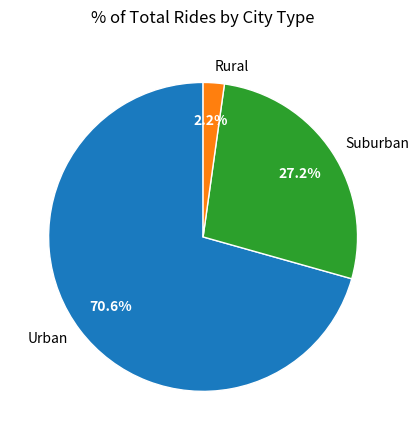

Does Urban represent more than half of the total?

Yes